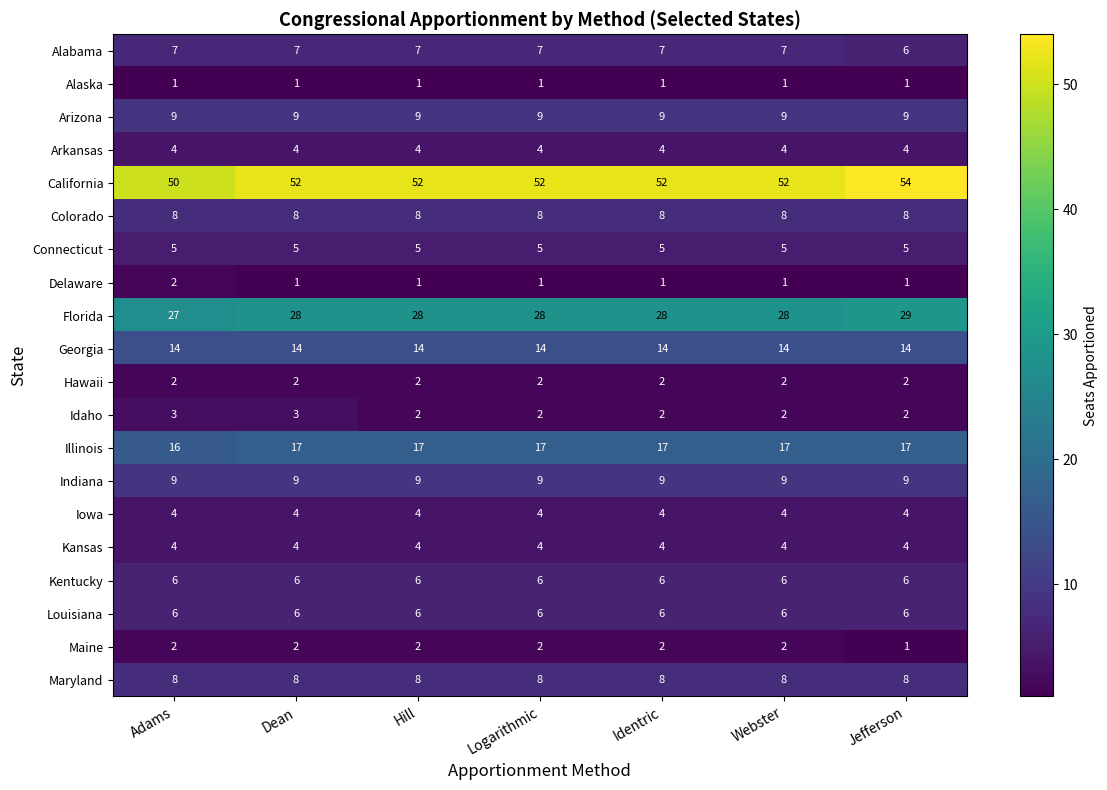

Which series has the widest spread of values?

California